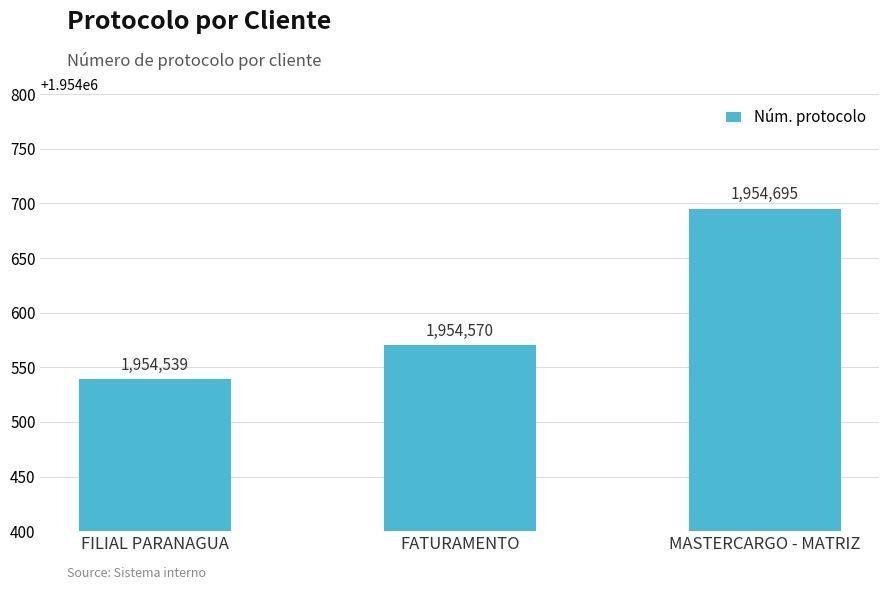

At which category does the chart reach its minimum across all series?

FILIAL PARANAGUA